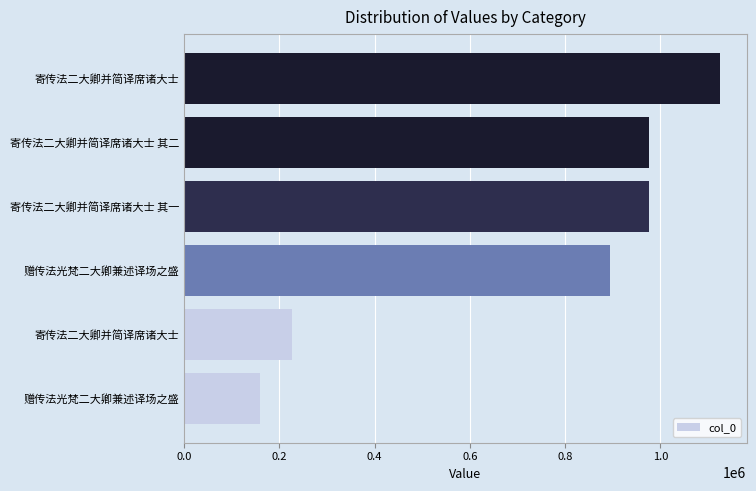

How many bars are there in total?

6